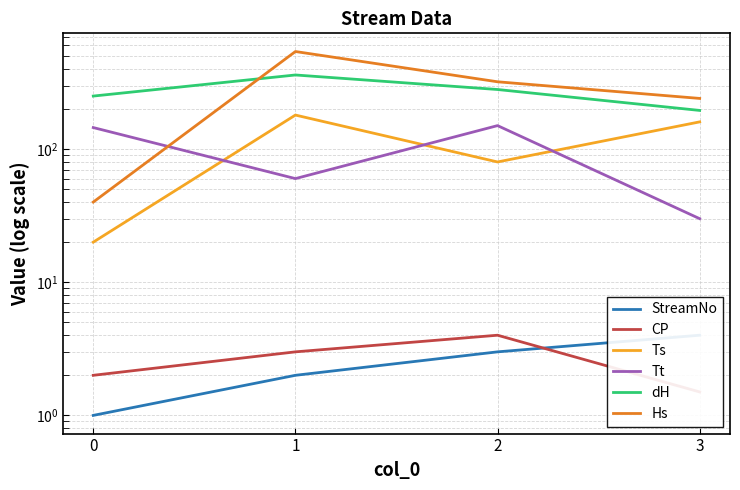

What is the value of the Tt point at the 4th from the left?

30.0